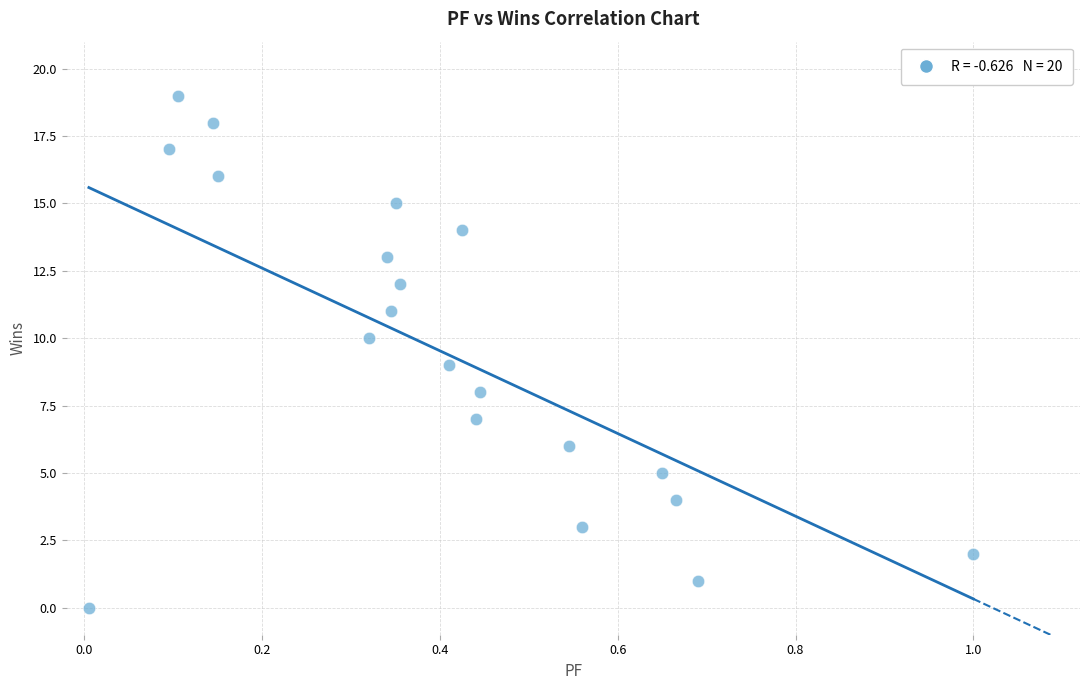

What is the range of Y values (max minus min)?

19